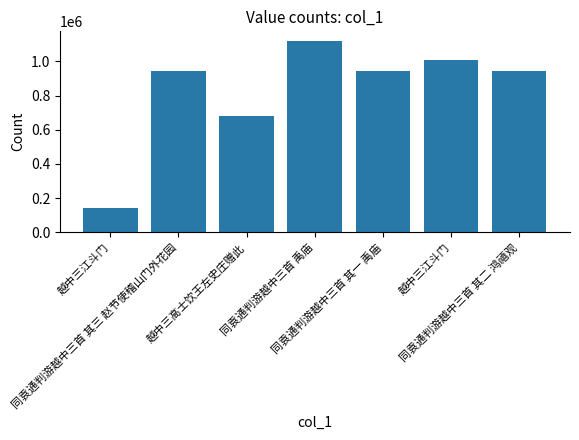

Reading right to left, list all the values displayed in this chart.

945020	1010341	945018	1119854	679460	945019	144945